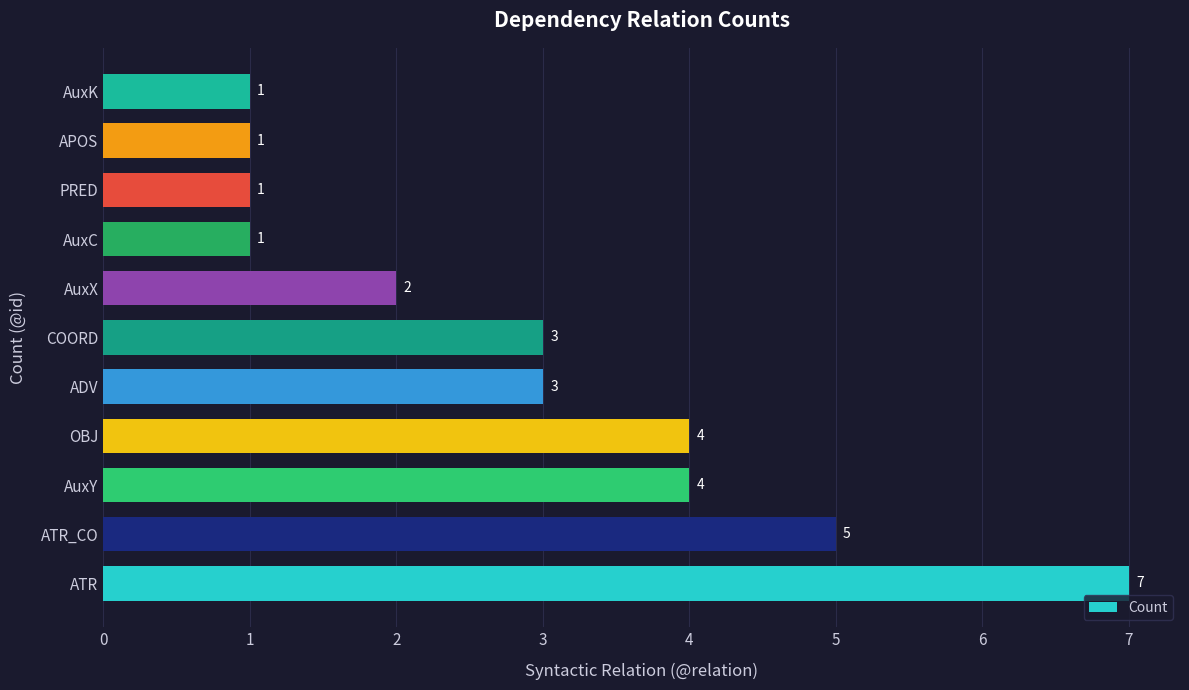

What is the smallest value displayed?

1